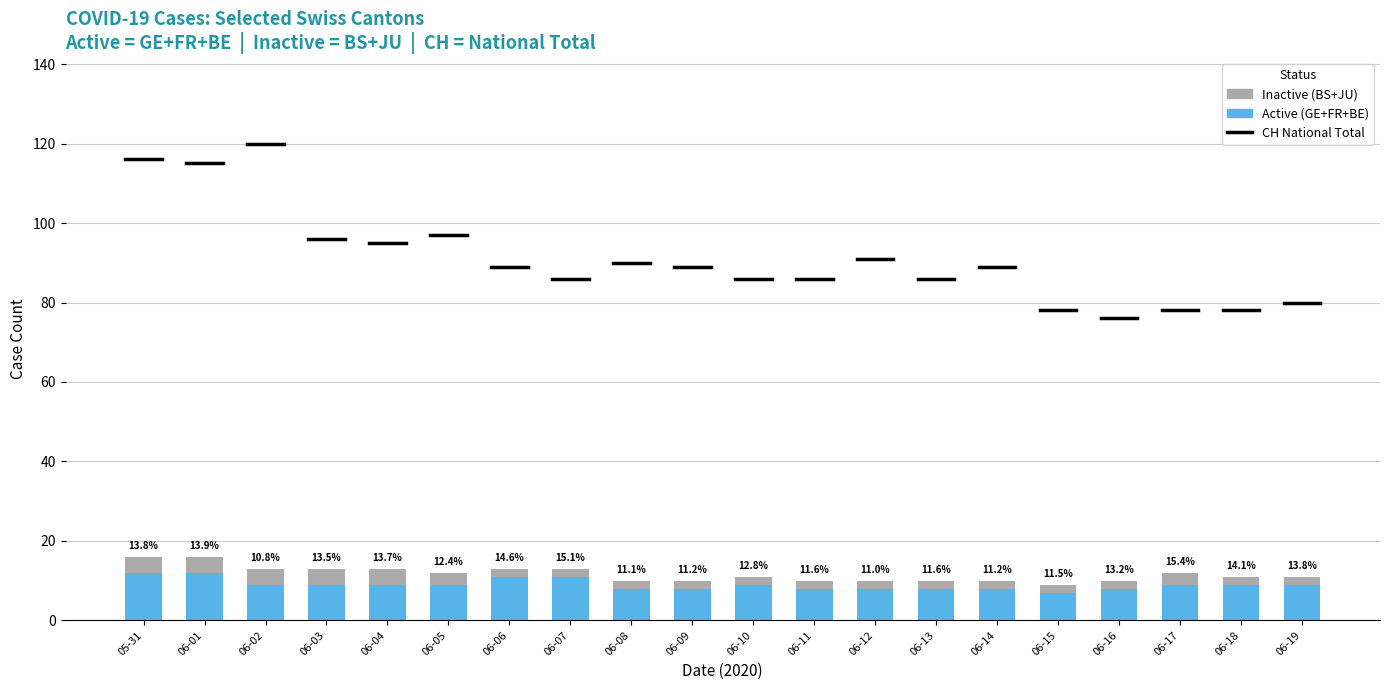

Are the bars grouped side by side (vs. stacked)?

No